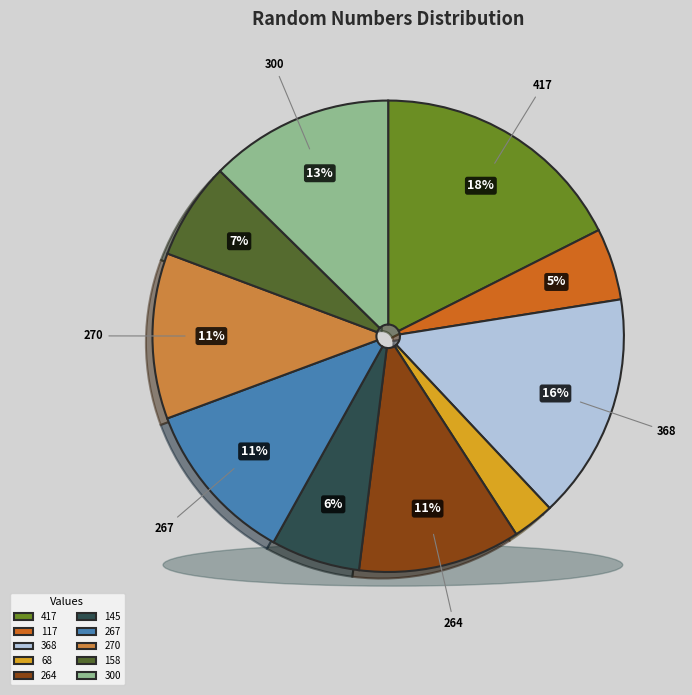

Does 368 account for over 50% of the chart?

No